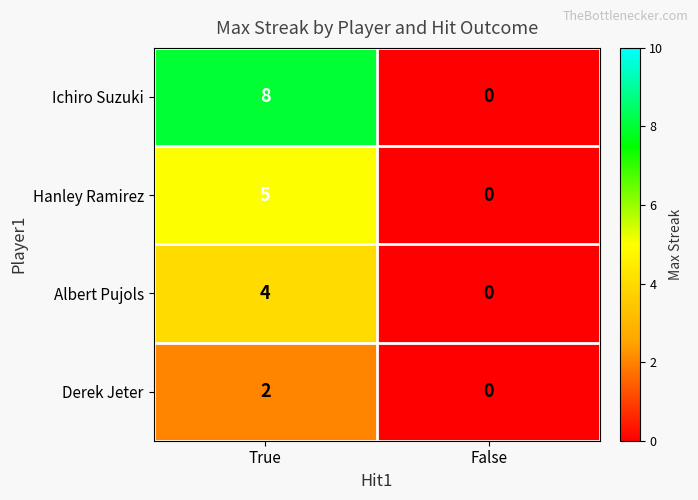

Rank the series by their average value, from lowest to highest.

Derek Jeter, Albert Pujols, Hanley Ramirez, Ichiro Suzuki